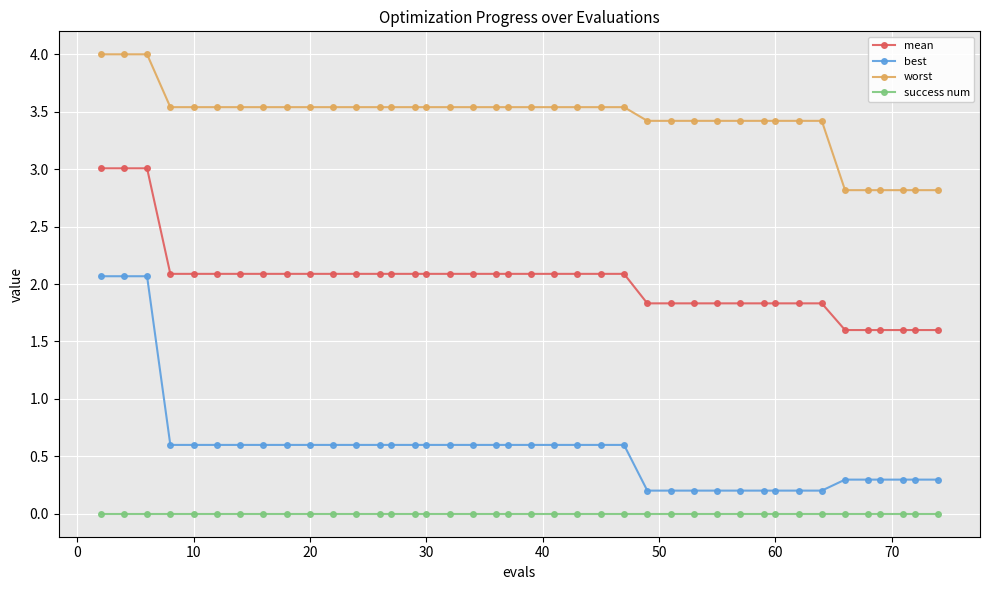

What is the difference between the maximum and minimum values in the worst series?

1.2